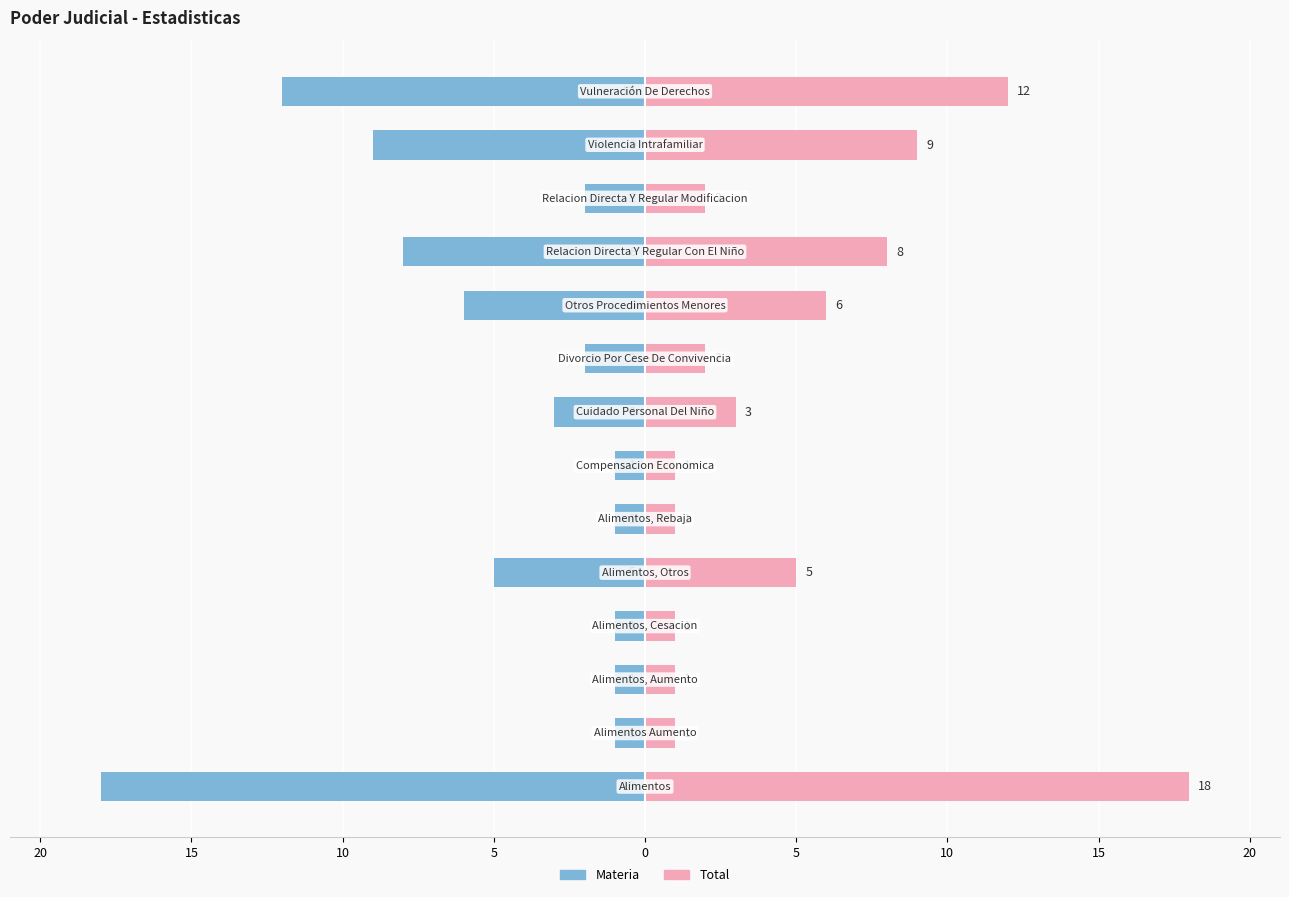

At how many categories does at least one series exceed -1?

14